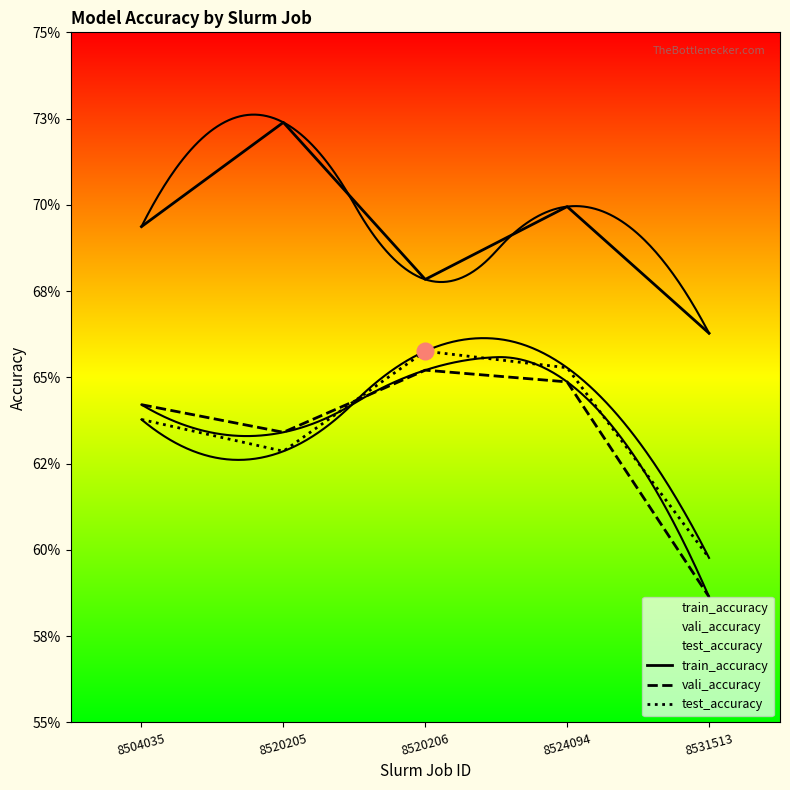

At how many categories does at least one series exceed 0?

5